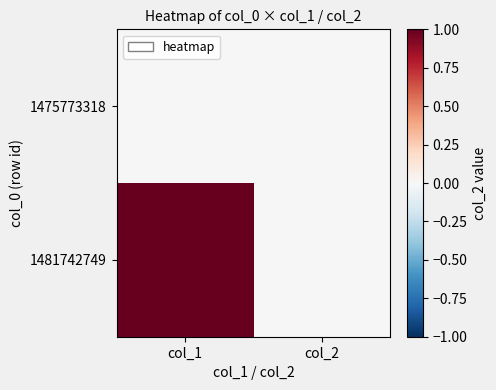

Which series has the widest spread of values?

1481742749